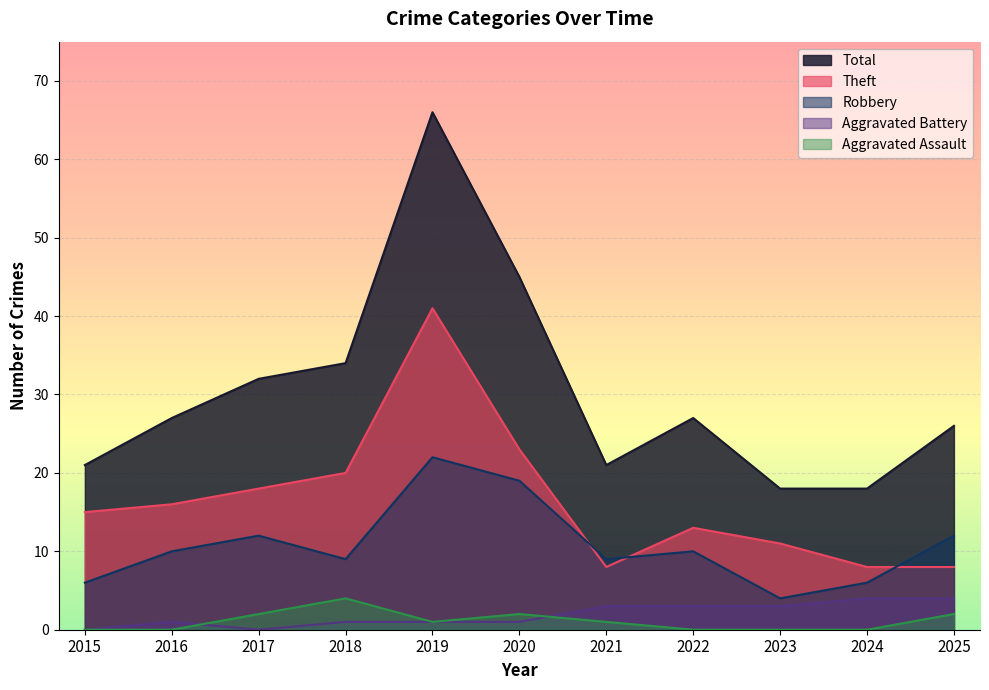

What is the difference between the highest and lowest values at 2015?

21